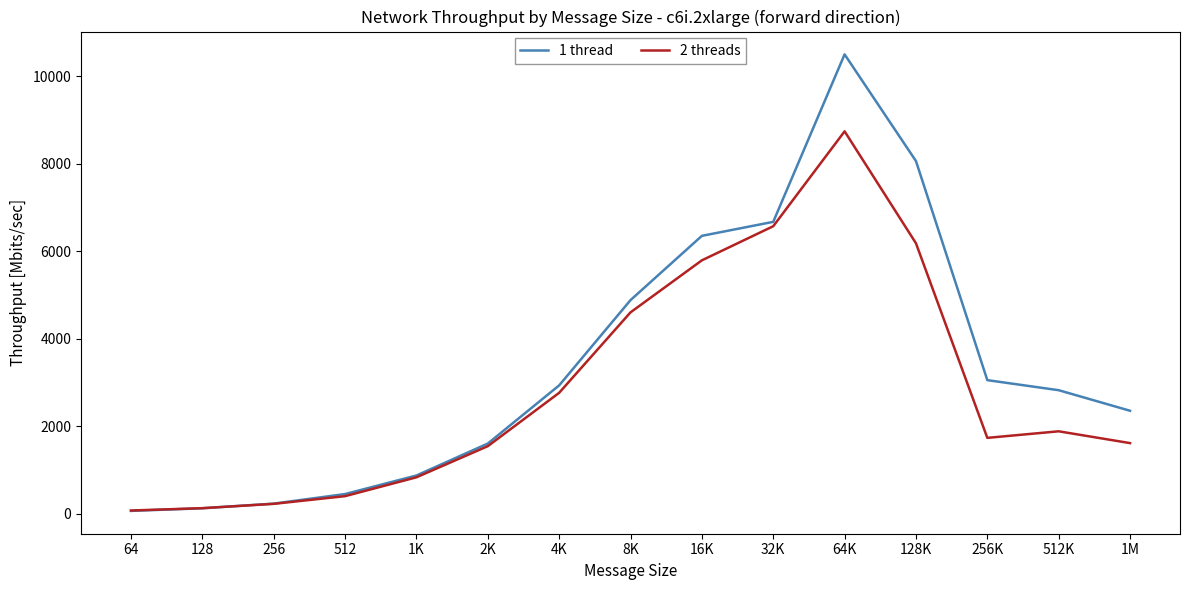

How many distinct data groups are displayed?

2